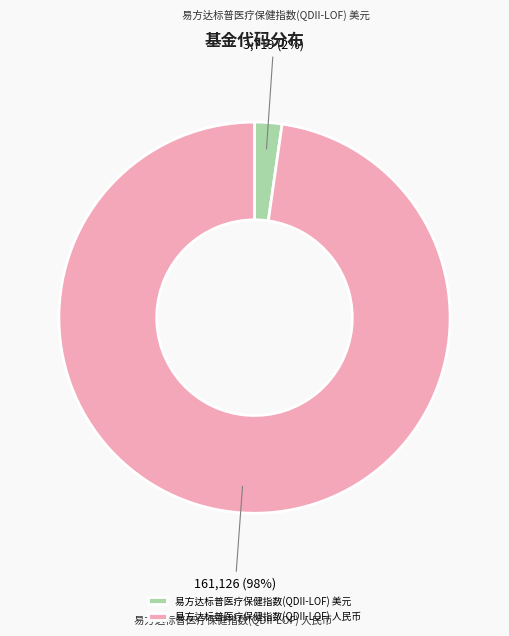

To the nearest percent, what portion does 易方达标普医疗保健指数(QDII-LOF) 人民币 represent?

98%